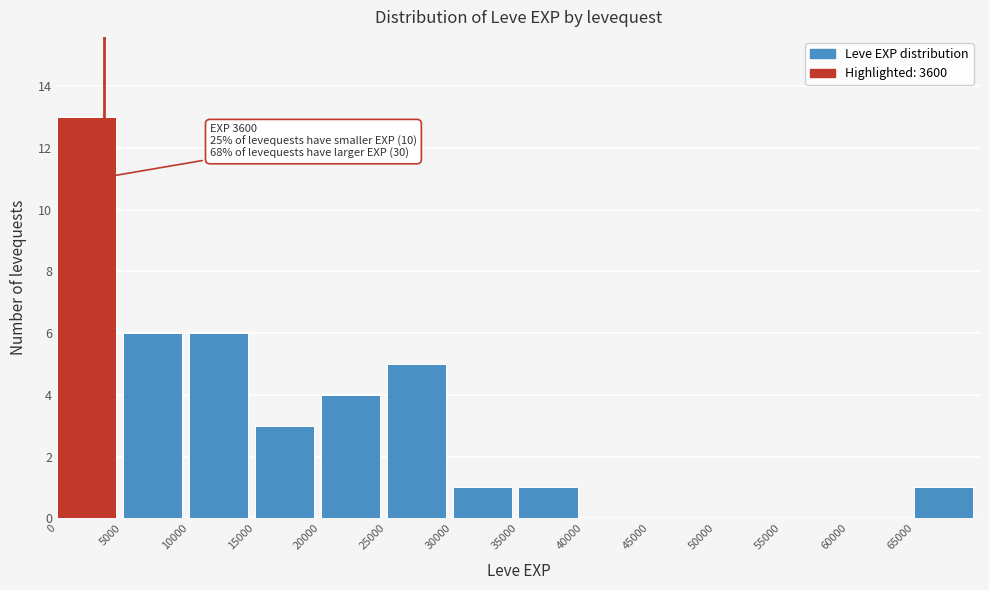

Over which range of the x-axis is the bar tallest?

0 to 5000